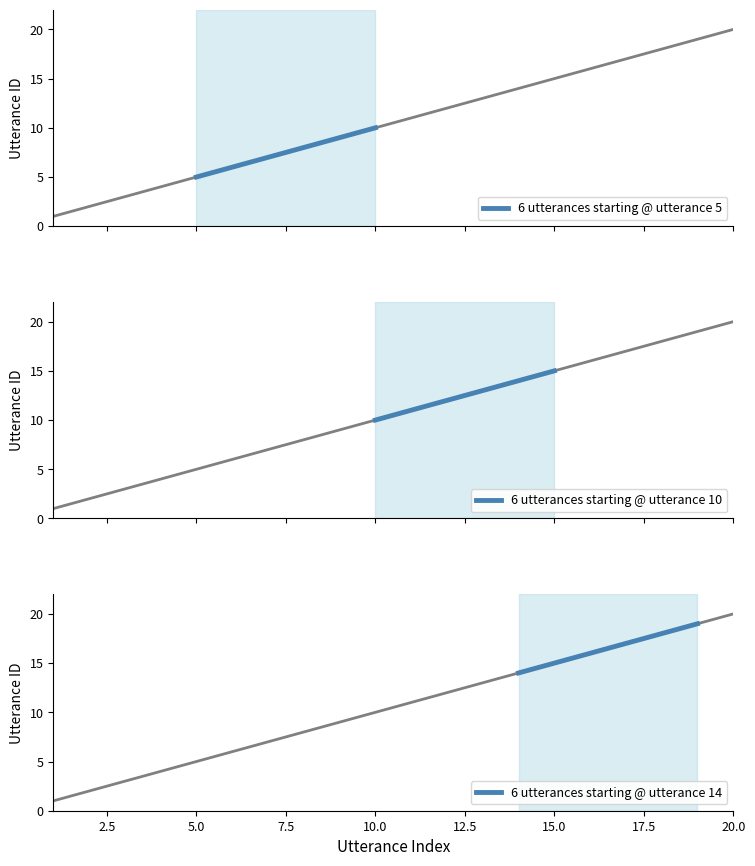

At how many categories does at least one series exceed 12?

6